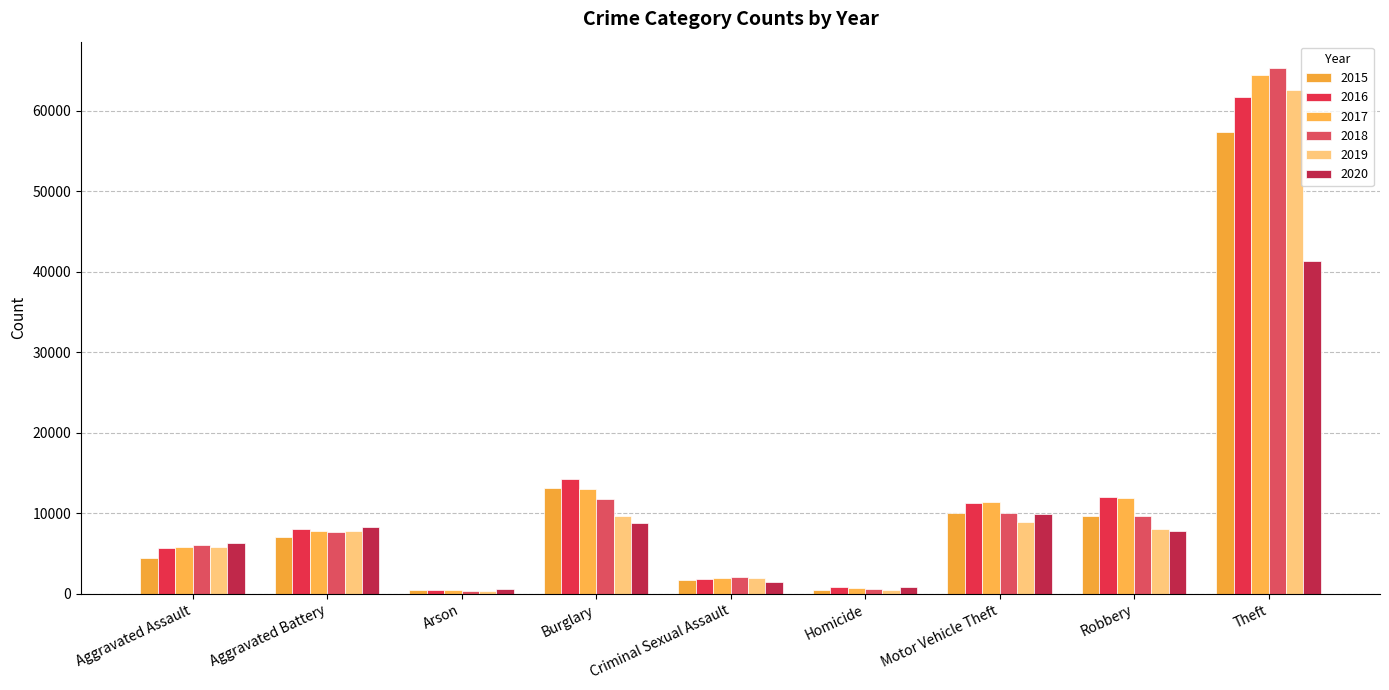

The value of 2016 at Theft is 61623. True or false?

True